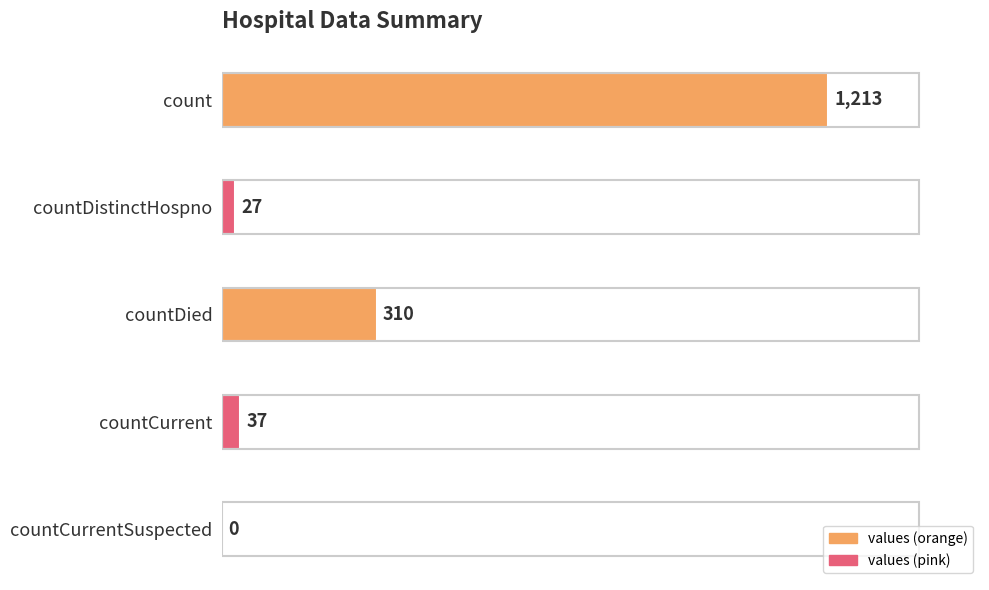

Reading bottom to top, extract all data points from this chart.

countCurrentSuspected=0	countCurrent=37	countDied=310	countDistinctHospno=27	count=1213